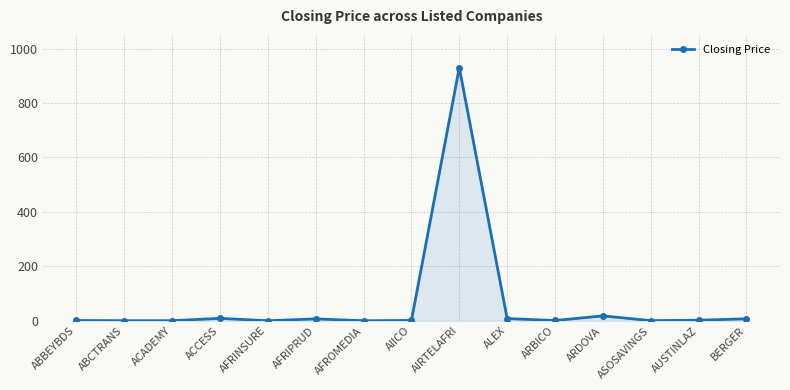

What is the difference between the second highest and second lowest values?

17.8